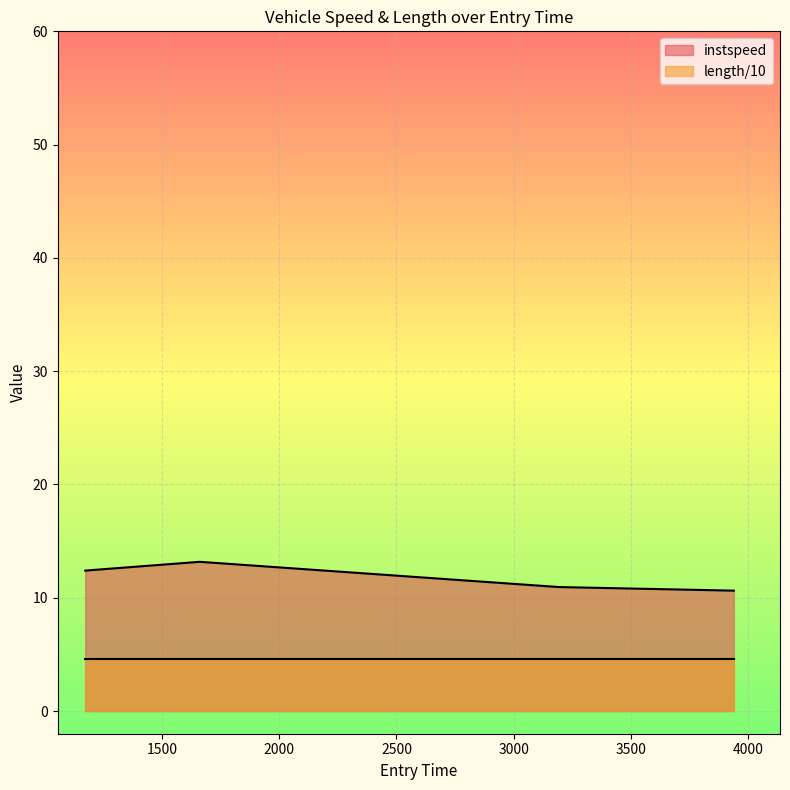

Which label corresponds to the largest value in the chart?

1660.5911145012562